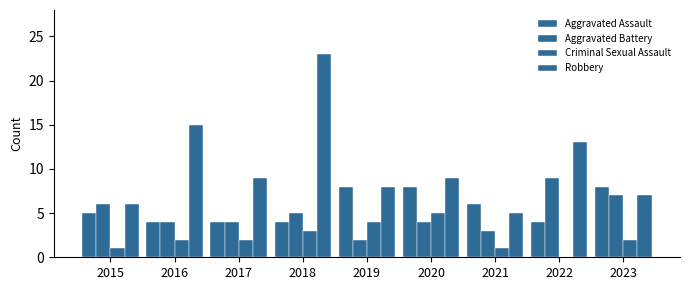

The Aggravated Battery series shows 4 at 2017. True or false?

True